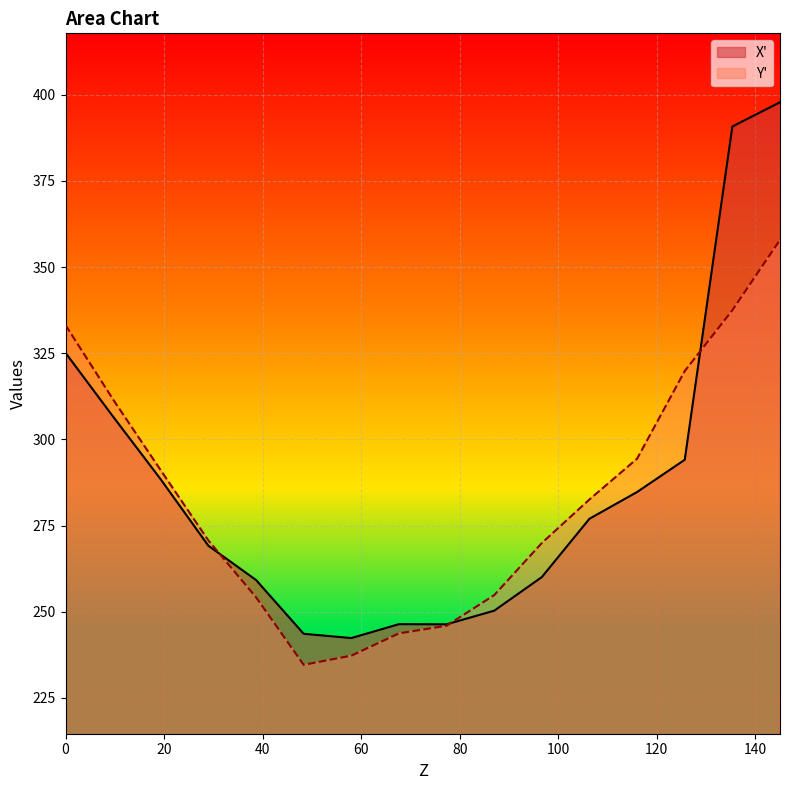

What position from the right is 96.67?

6